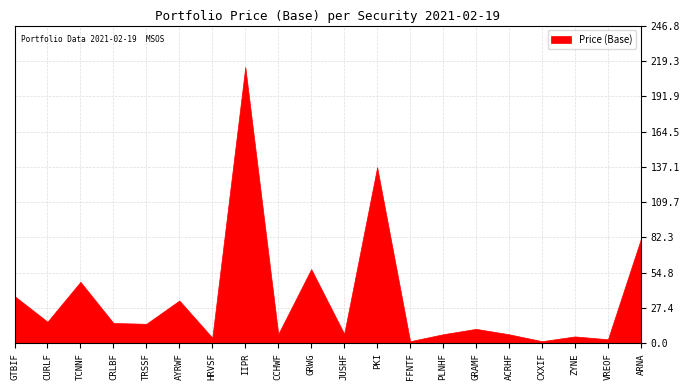

What is the difference between the values at IIPR and HRVSF?

210.1